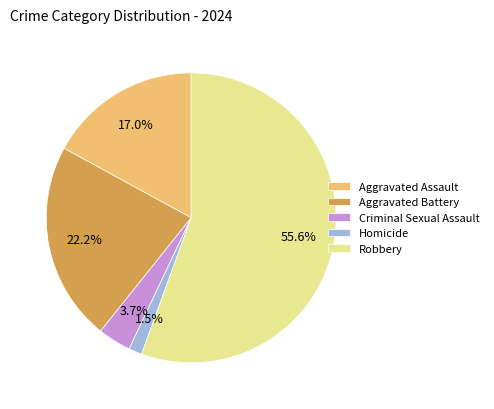

How many segments does this pie chart have?

5